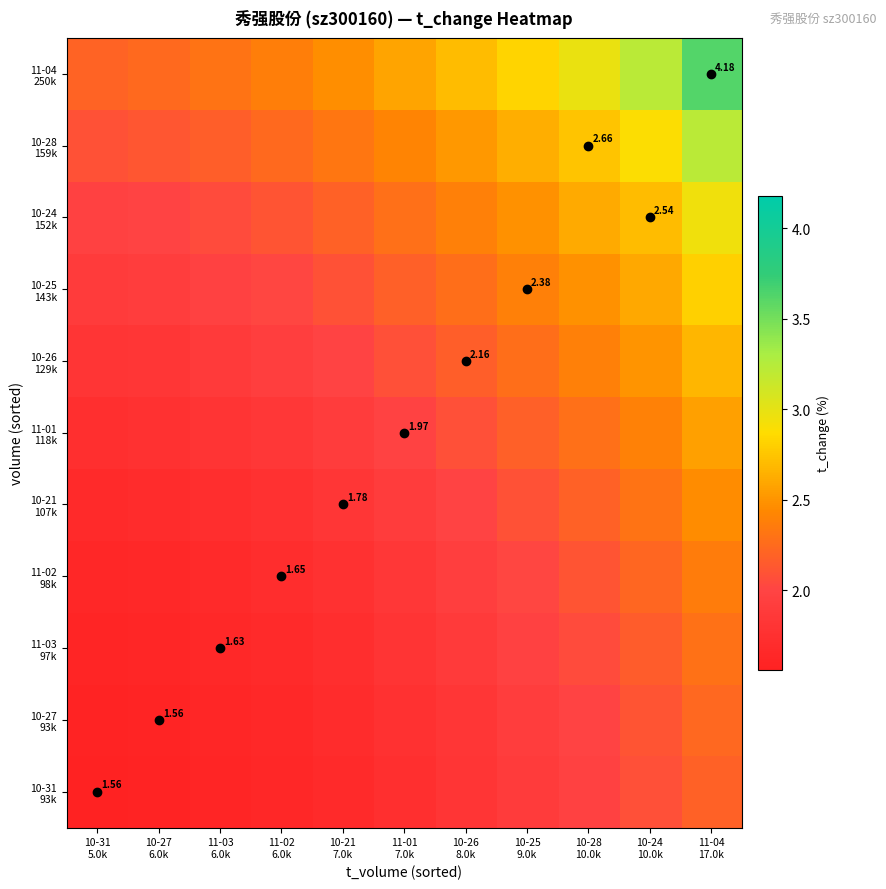

What is the difference between the highest and lowest values at 11-03
6.0k?

0.7